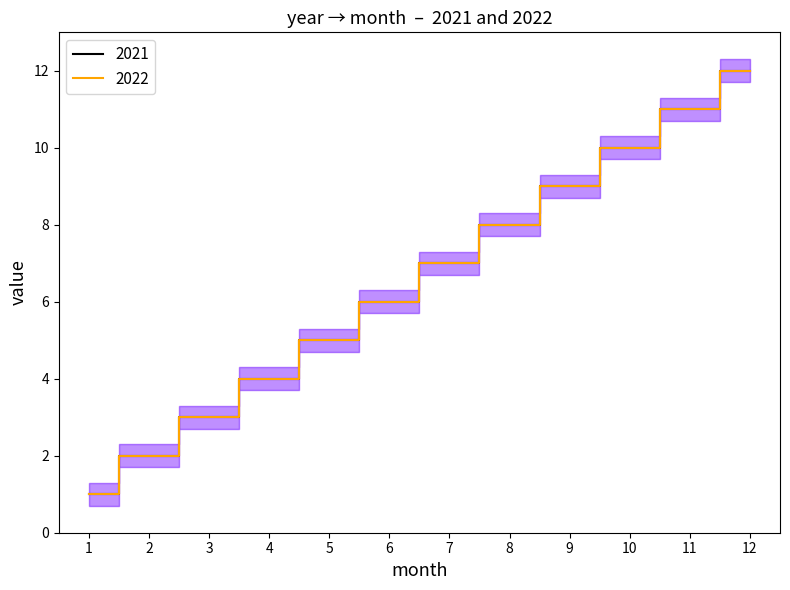

At which label does 2021 first exceed 7?

8